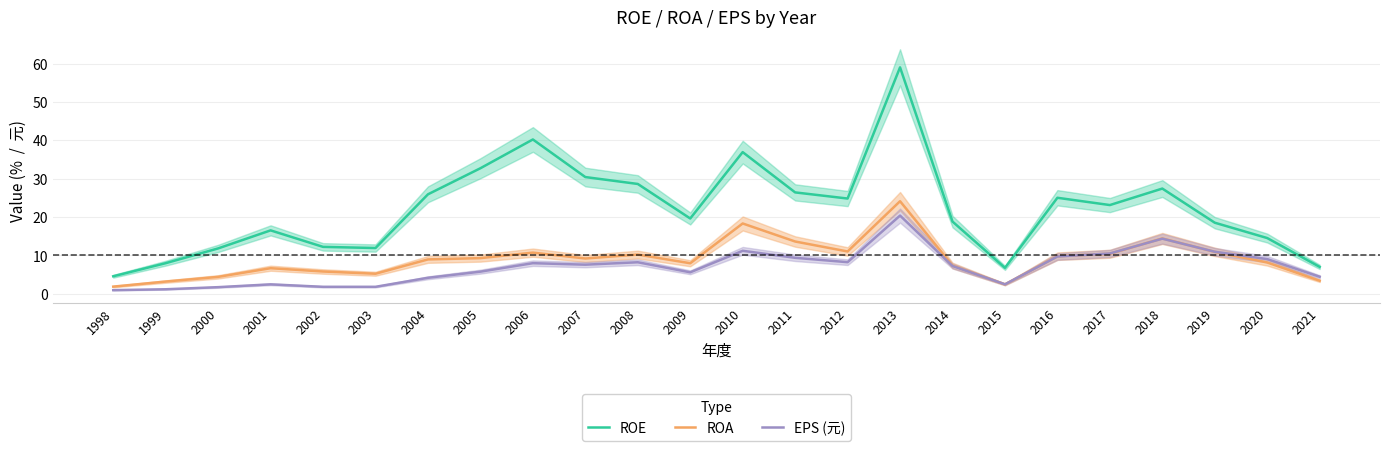

True or false: ROE and ROA cross at least once.

False